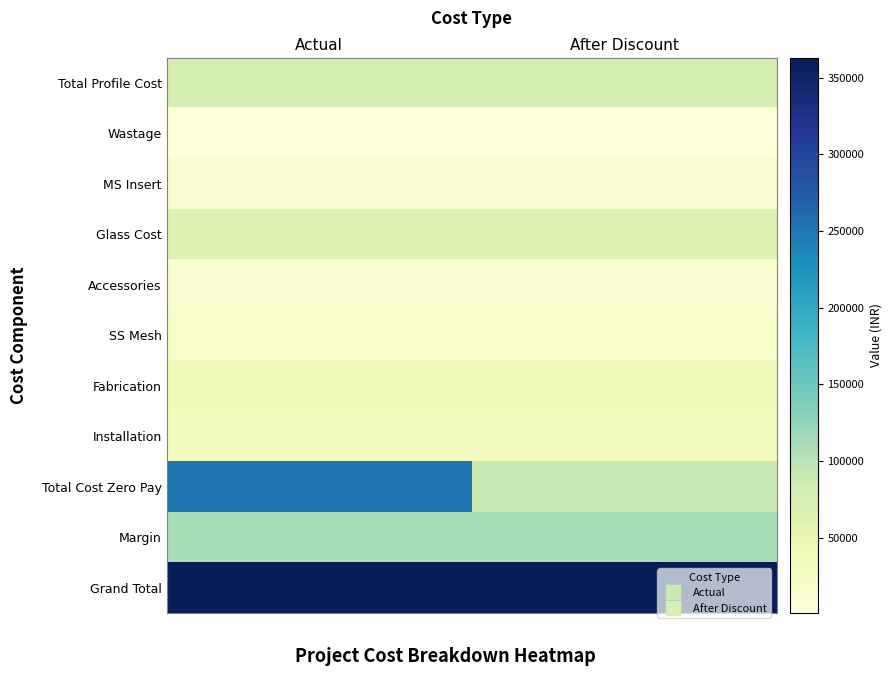

What is the spread (max minus min) of values at Actual?

361860.8